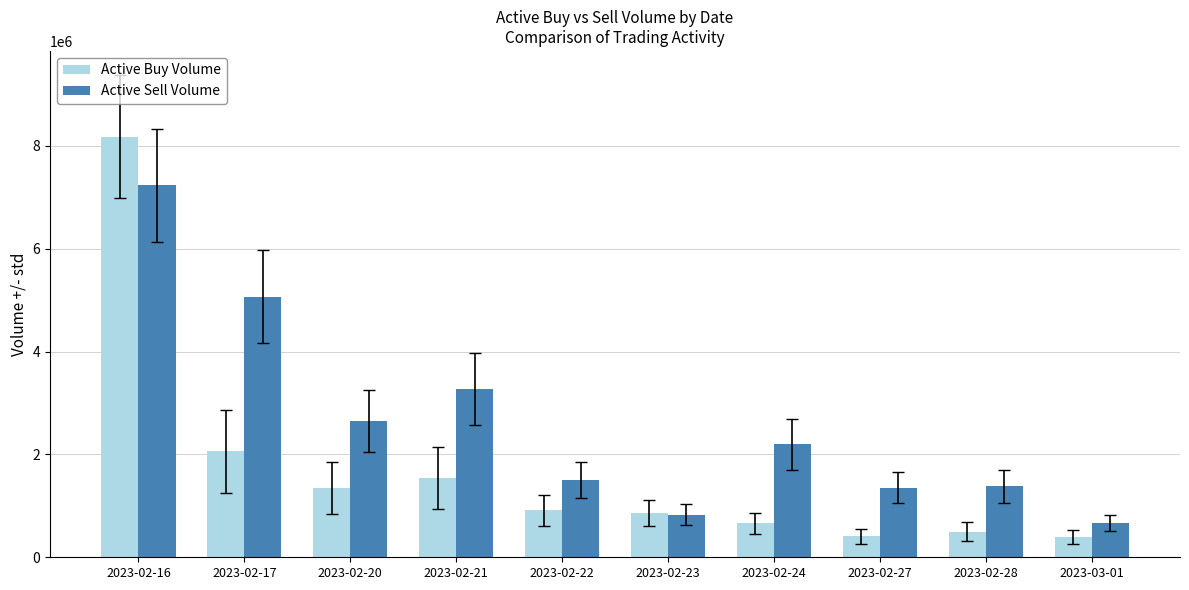

At 2023-02-16, list the series in order from smallest to largest.

Active Sell Volume, Active Buy Volume